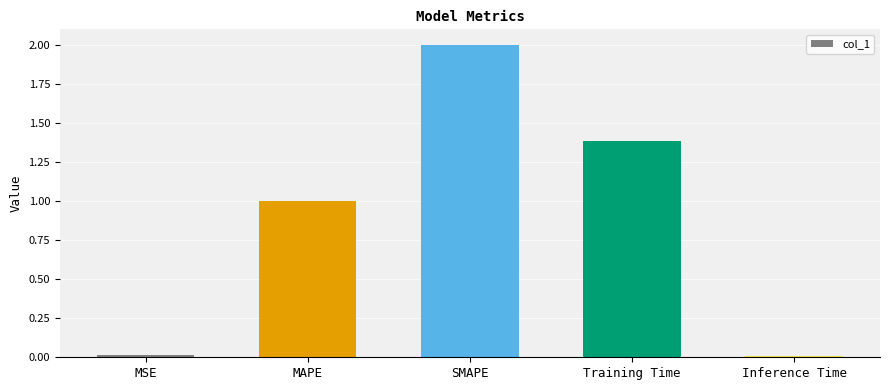

What position from the right is Inference Time?

1